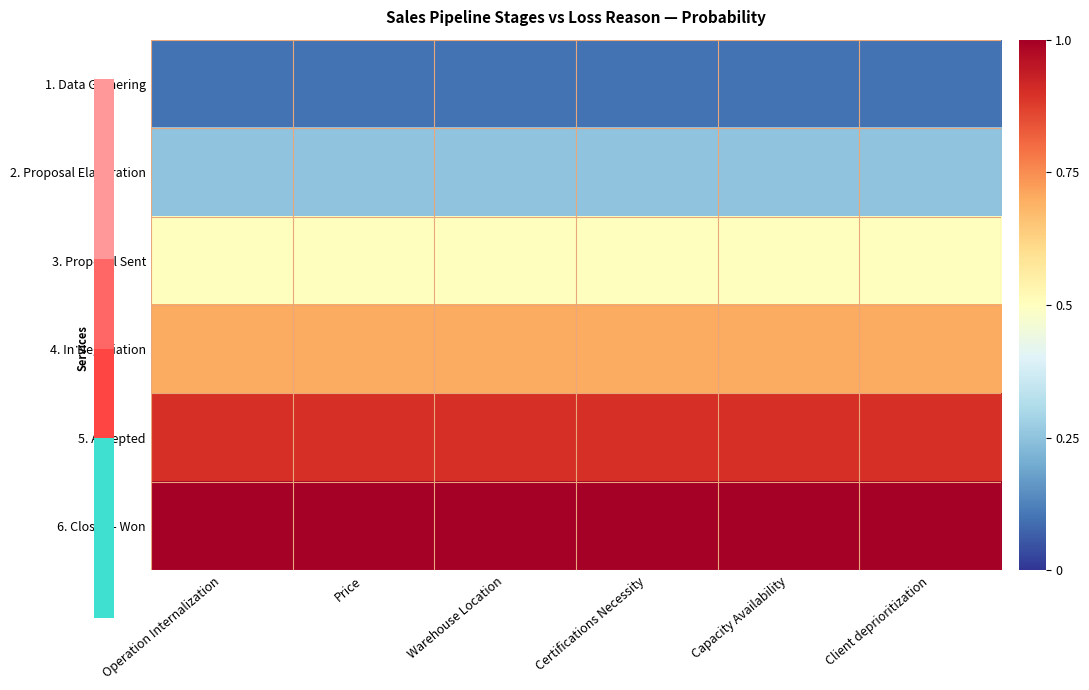

Which series has the largest total across all categories?

6. Closed - Won